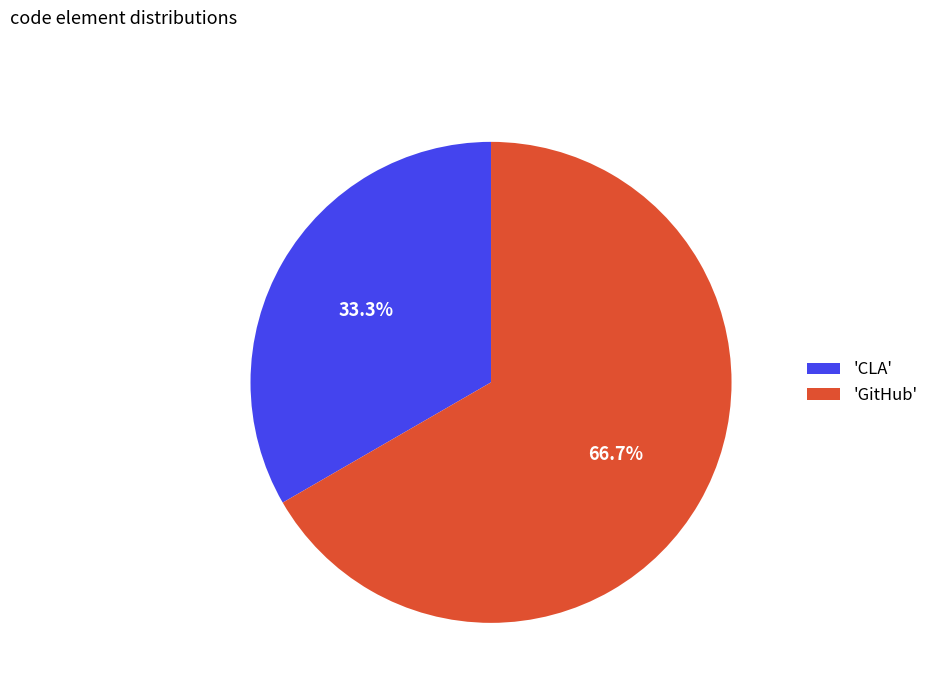

Which category has the biggest portion of the pie?

'GitHub'